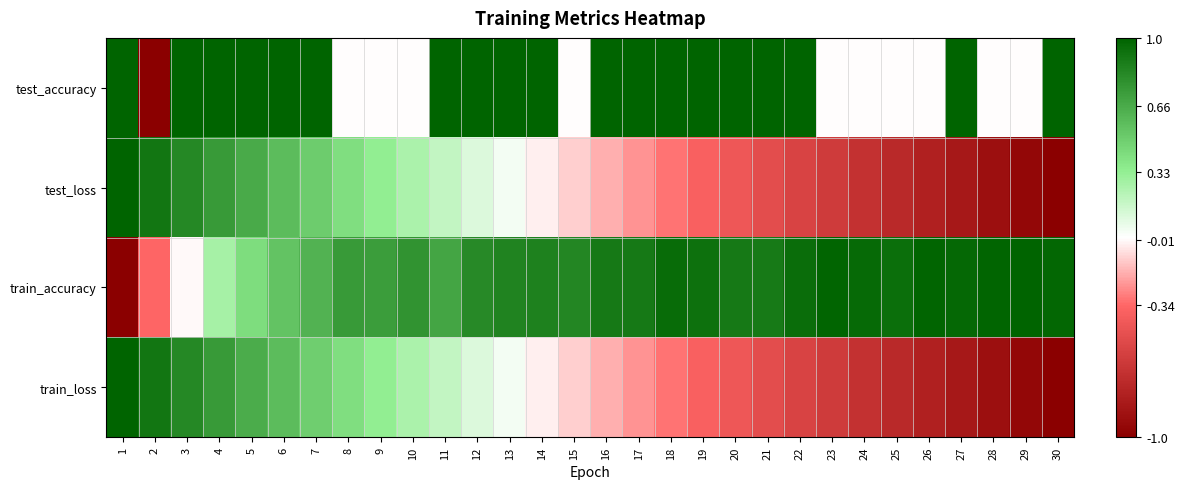

Reading left to right, what are all the values shown in this chart?

test_accuracy: 1=1.0	2=-1.0	3=1.0	4=1.0	5=1.0	6=1.0	7=1.0	8=-0.0	9=-0.0	10=-0.0	11=1.0	12=1.0	13=1.0	14=1.0	15=-0.0	16=1.0	17=1.0	18=1.0	19=1.0	20=1.0	21=1.0	22=1.0	23=-0.0	24=-0.0	25=-0.0	26=-0.0	27=1.0	28=-0.0	29=-0.0	30=1.0
test_loss: 1=1.0	2=0.9	3=0.8	4=0.7	5=0.7	6=0.6	7=0.5	8=0.4	9=0.3	10=0.3	11=0.2	12=0.1	13=0.0	14=-0.0	15=-0.1	16=-0.2	17=-0.2	18=-0.3	19=-0.4	20=-0.4	21=-0.5	22=-0.6	23=-0.6	24=-0.7	25=-0.7	26=-0.8	27=-0.8	28=-0.9	29=-0.9	30=-1.0
train_accuracy: 1=-1.0	2=-0.3	3=-0.0	4=0.3	5=0.4	6=0.5	7=0.6	8=0.7	9=0.7	10=0.8	11=0.7	12=0.8	13=0.8	14=0.9	15=0.8	16=0.9	17=0.9	18=1.0	19=0.9	20=0.9	21=0.9	22=1.0	23=1.0	24=1.0	25=0.9	26=1.0	27=1.0	28=1.0	29=1.0	30=1.0
train_loss: 1=1.0	2=0.9	3=0.8	4=0.7	5=0.7	6=0.6	7=0.5	8=0.4	9=0.3	10=0.3	11=0.2	12=0.1	13=0.0	14=-0.0	15=-0.1	16=-0.2	17=-0.2	18=-0.3	19=-0.4	20=-0.4	21=-0.5	22=-0.6	23=-0.6	24=-0.7	25=-0.7	26=-0.8	27=-0.8	28=-0.9	29=-0.9	30=-1.0